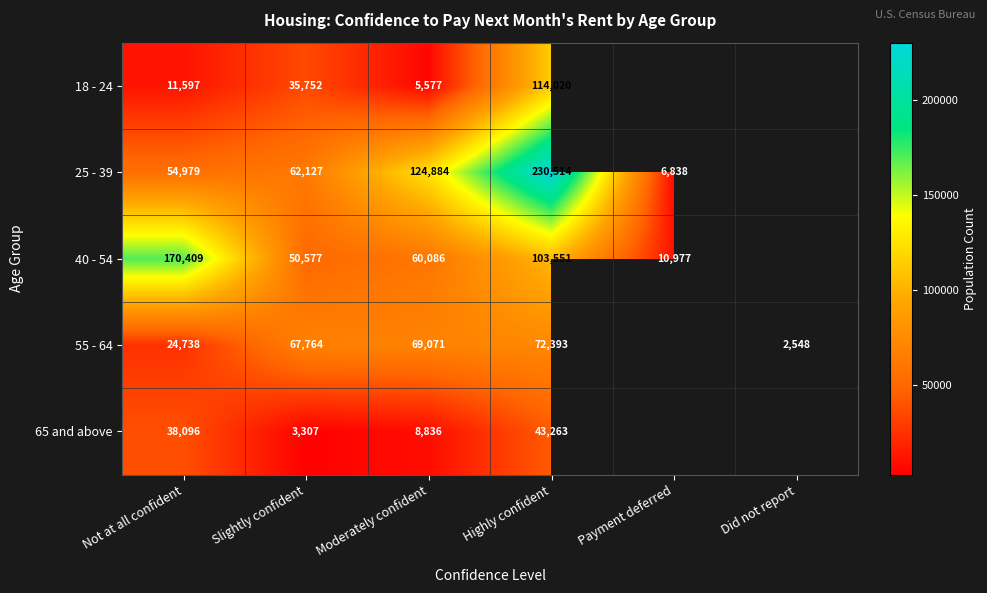

Is the value of 55 - 64 at Not at all confident greater than the value of 40 - 54 at Payment deferred?

Yes